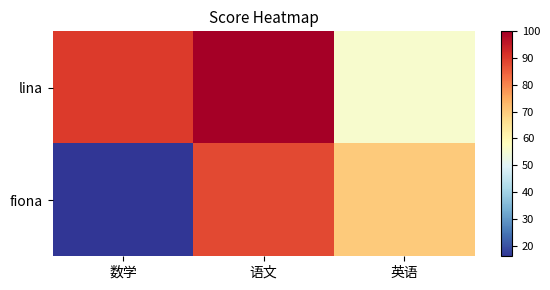

Reading left to right, what are all the values shown in this chart?

lina: 数学=90	语文=100	英语=56
fiona: 数学=16	语文=88	英语=70